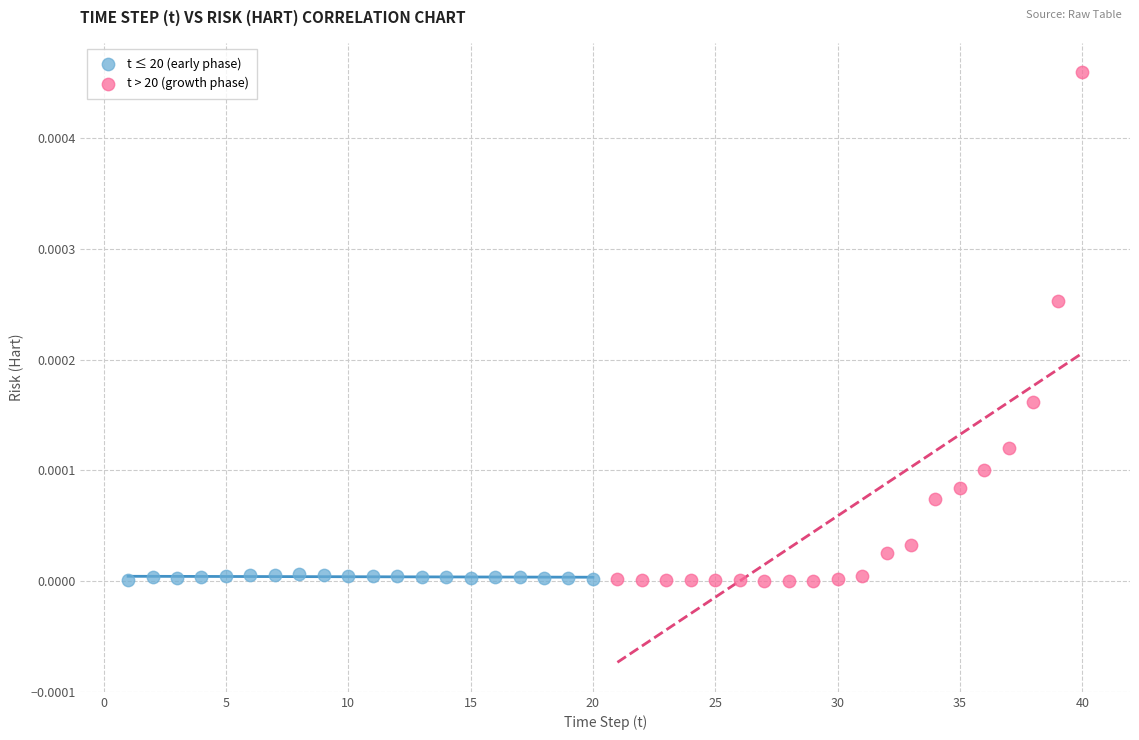

What are all the series names shown in the legend?

t ≤ 20 (early phase), t > 20 (growth phase)